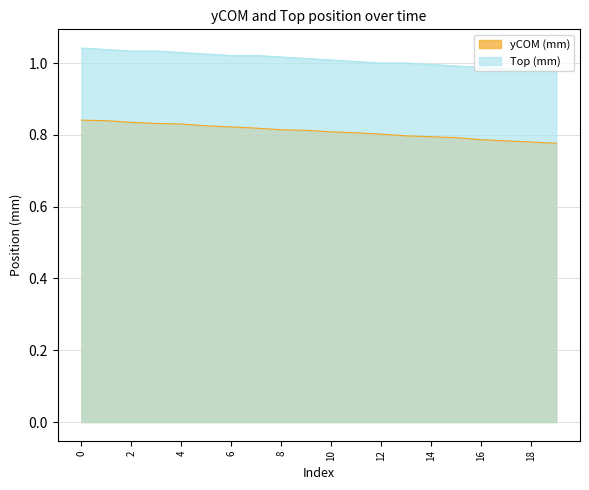

What is the value of the yCOM (mm) point at the 10th from the left?

0.8